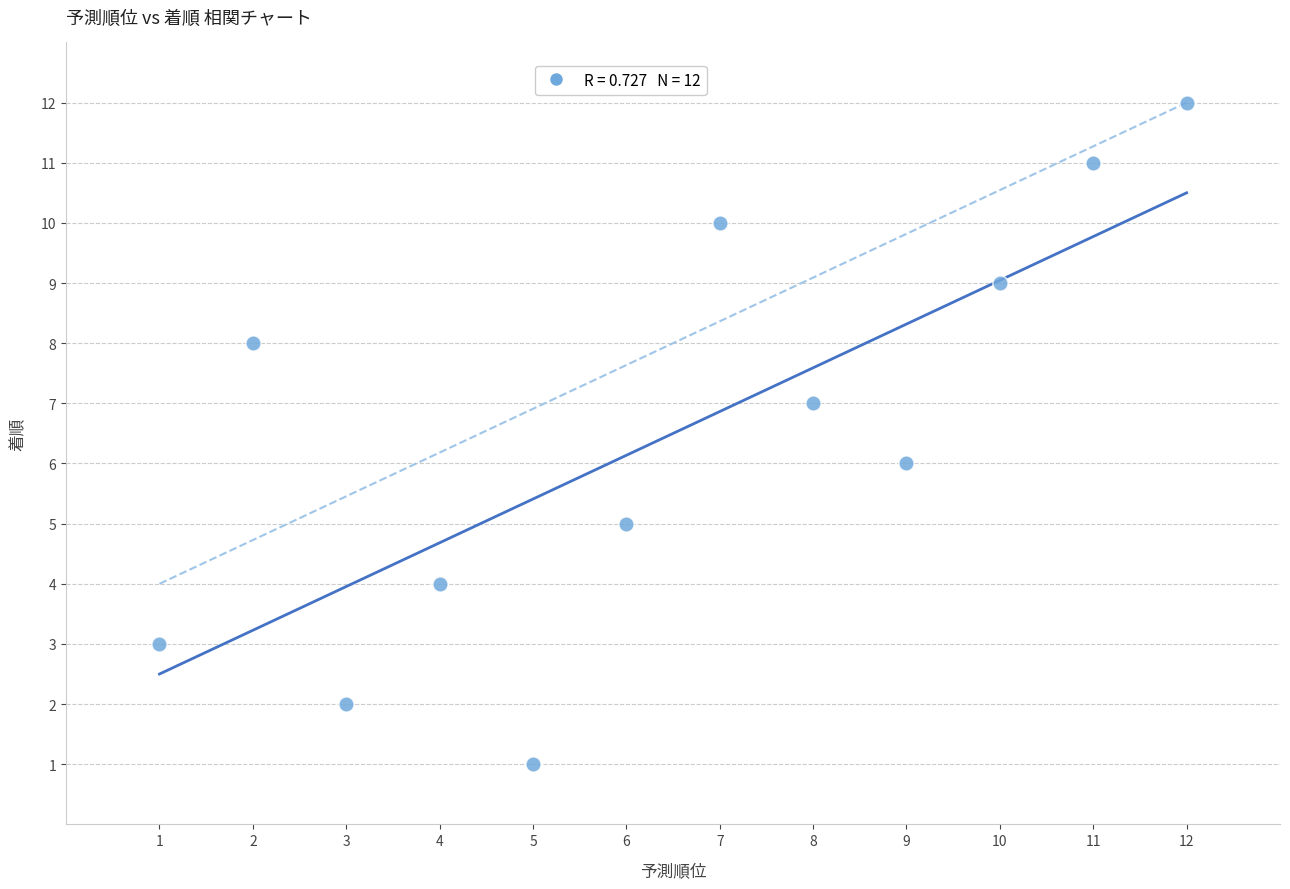

What is the range of Y values (max minus min)?

11